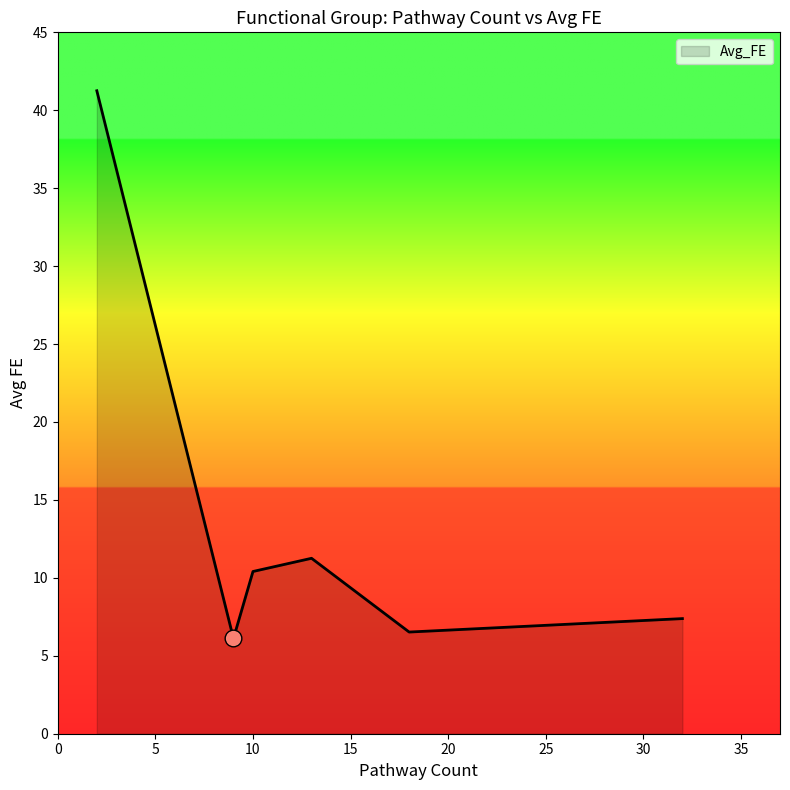

True or false: there are more than 0 points higher than both neighbors.

True